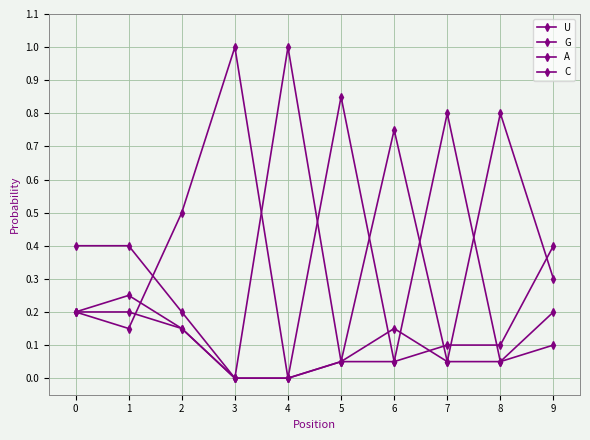

Between 1 and 8, which series saw the biggest shift?

U